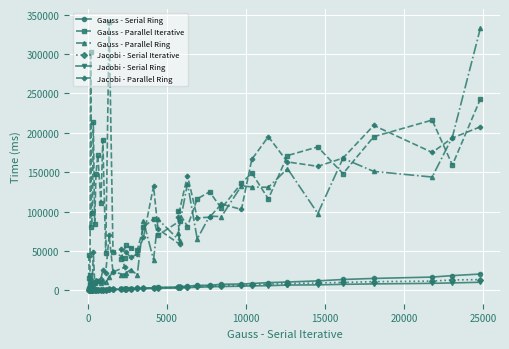

What is the maximum value shown in the chart?

340001